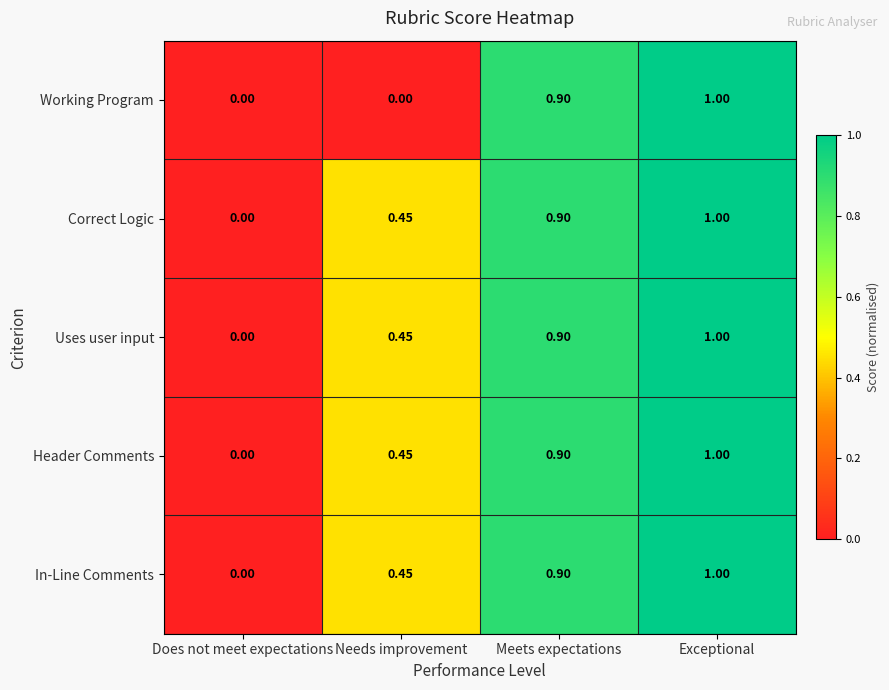

Where is Correct Logic nearest to the value 0?

Does not meet expectations